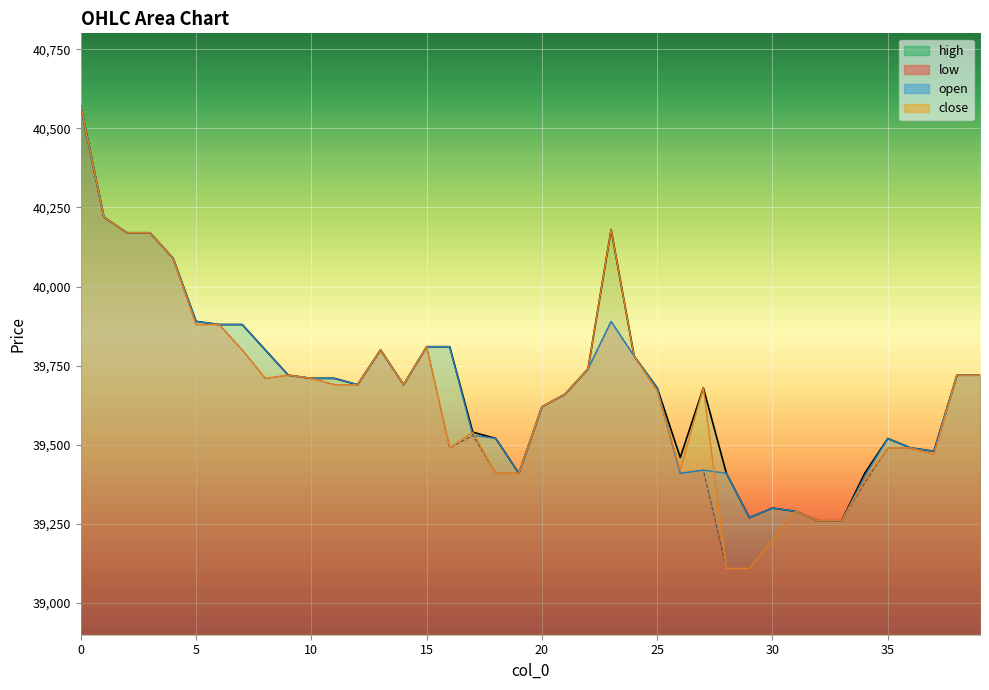

Between 4 and 35, which is larger?

4